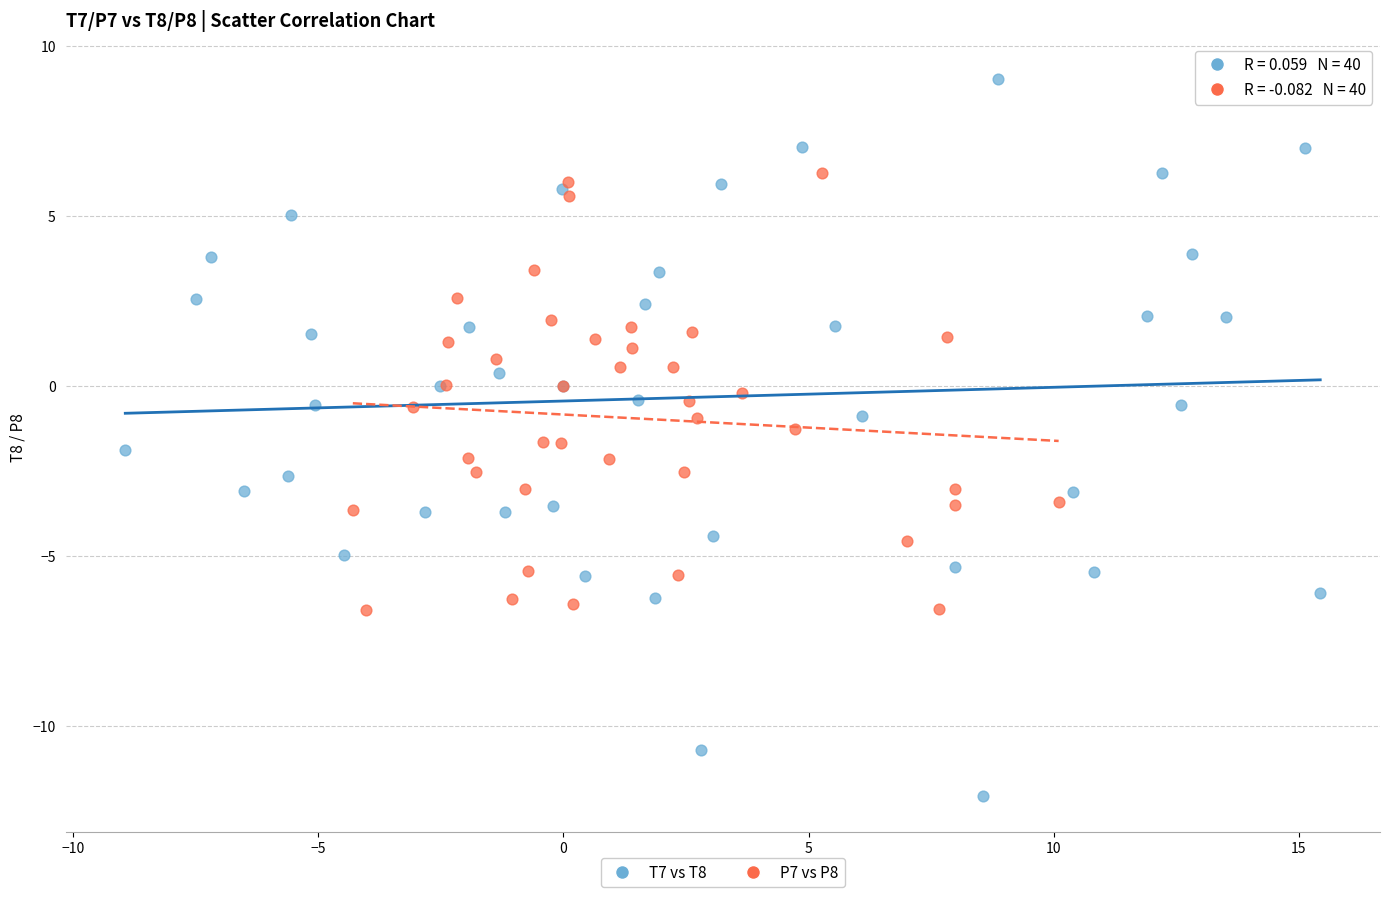

What are all the series names shown in the legend?

T7 vs T8, P7 vs P8